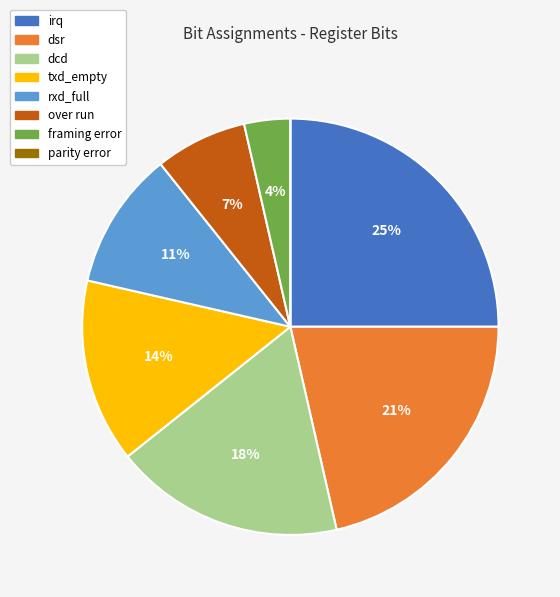

Which category has the biggest portion of the pie?

irq